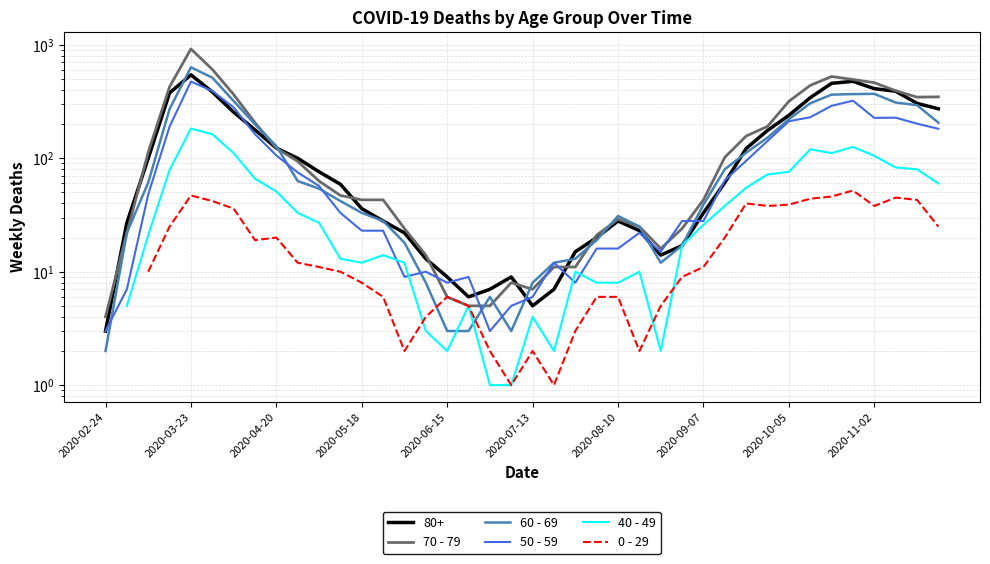

The 60 - 69 series shows 3.0 at 2020-06-15. True or false?

True